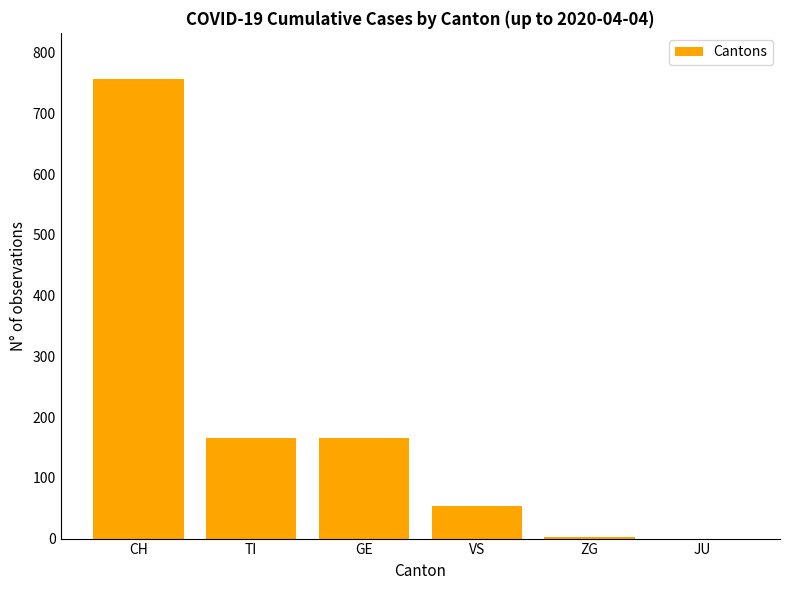

What is the sum of all values?

1143